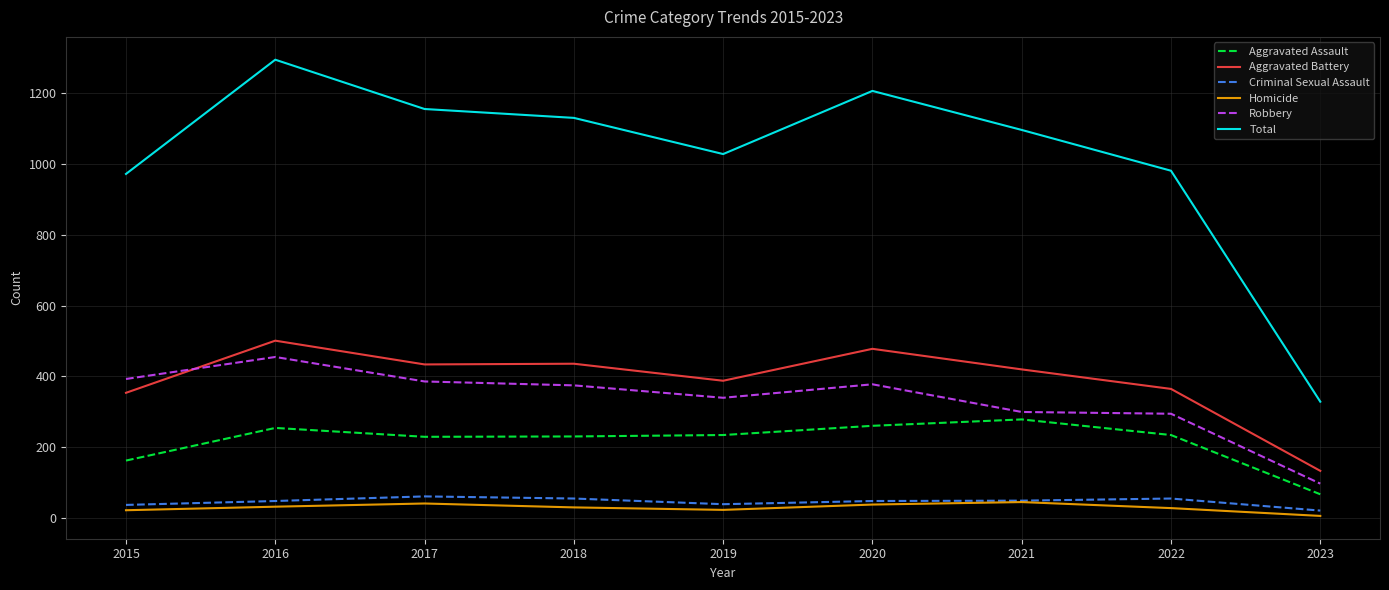

True or false: Total and Aggravated Battery intersect in this chart.

False